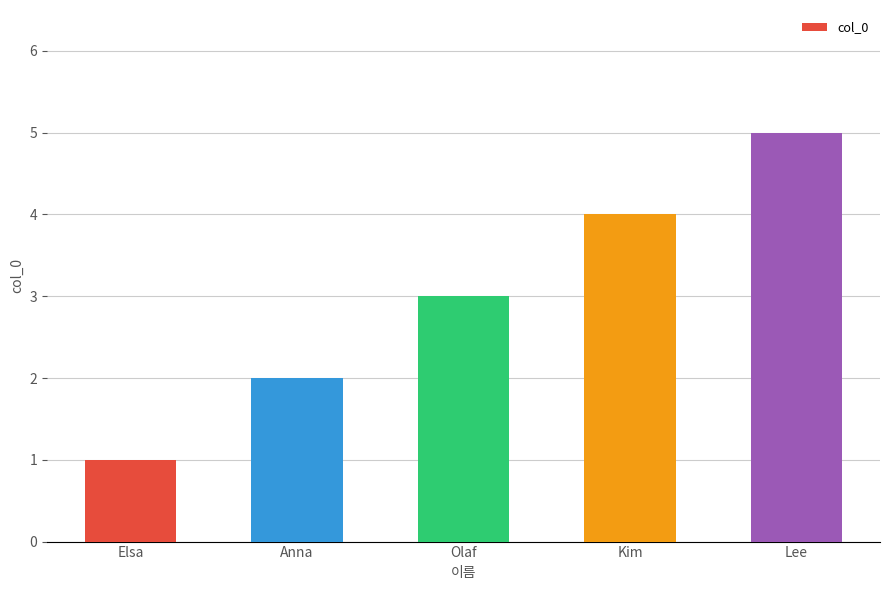

What is the label of the 5th bar from the left?

Lee